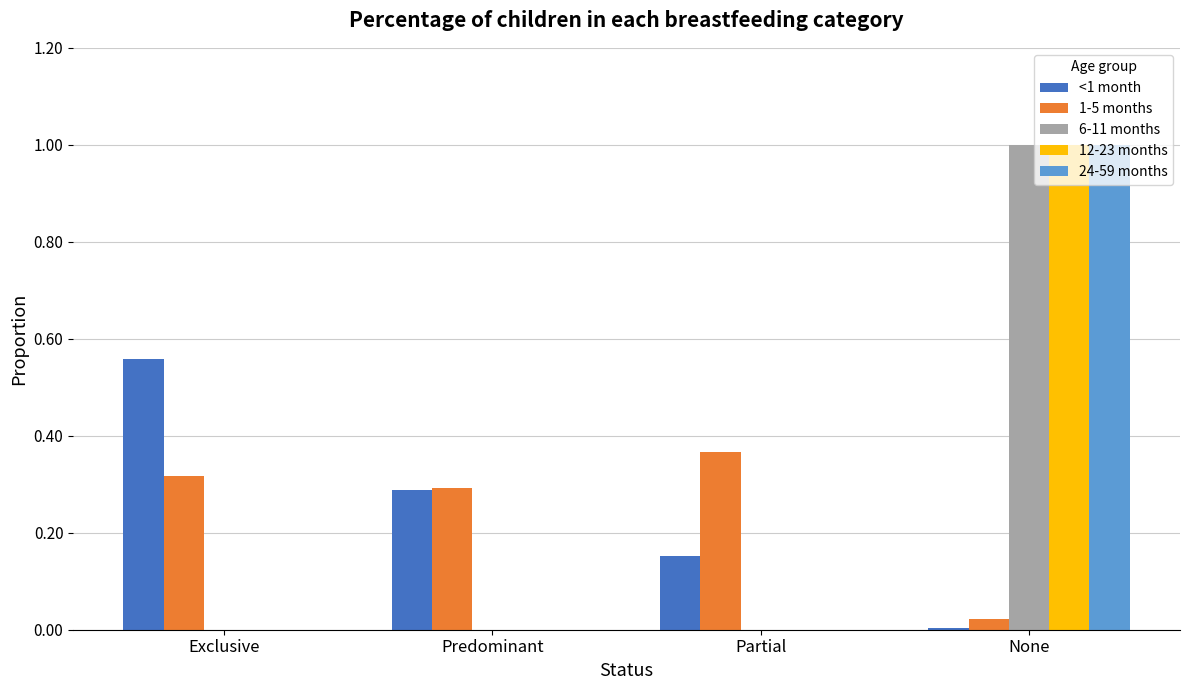

True or false: 6-11 months has a value of -0.5 at Partial.

False